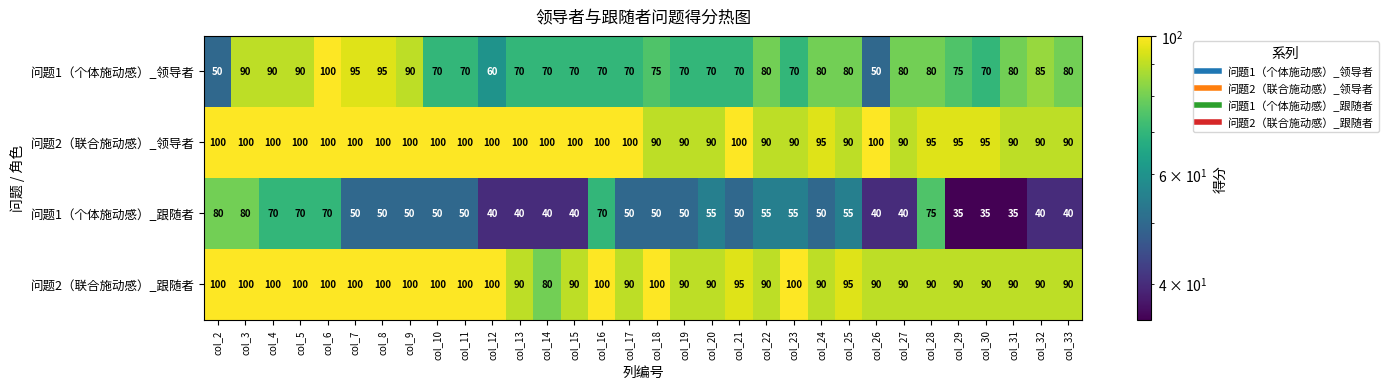

True or false: 问题1（个体施动感）_跟随者 has a value of 40 at col_27.

True